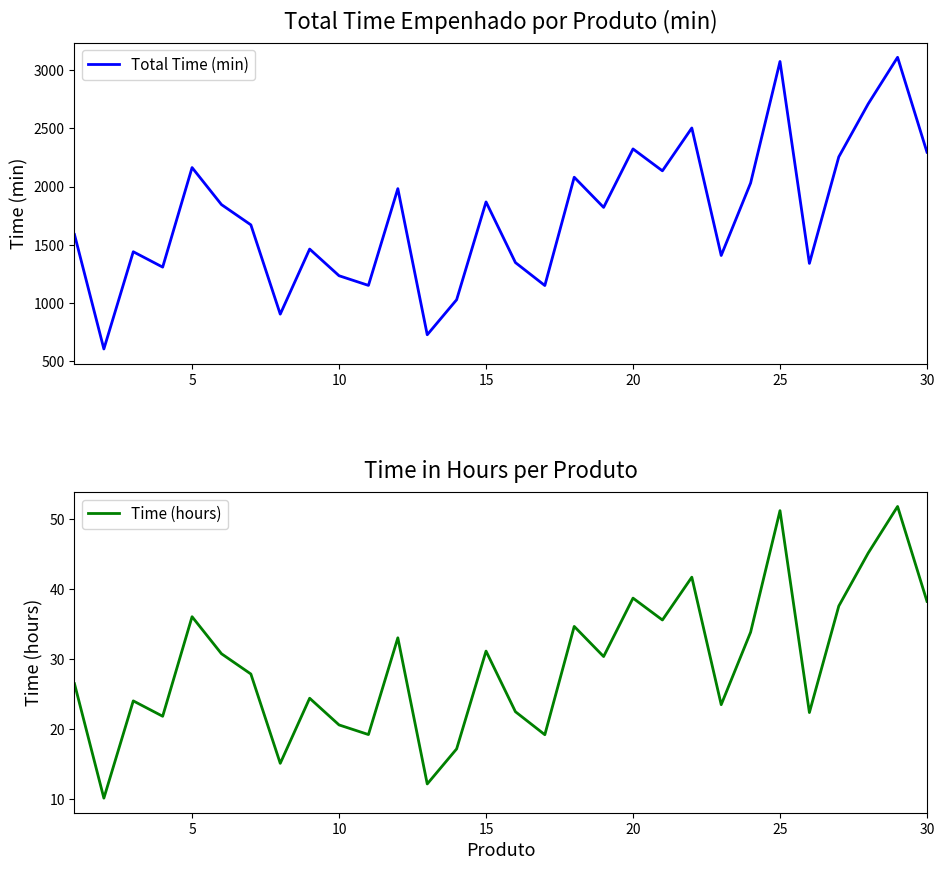

The value of Total Time (min) at 15 is 458. True or false?

False